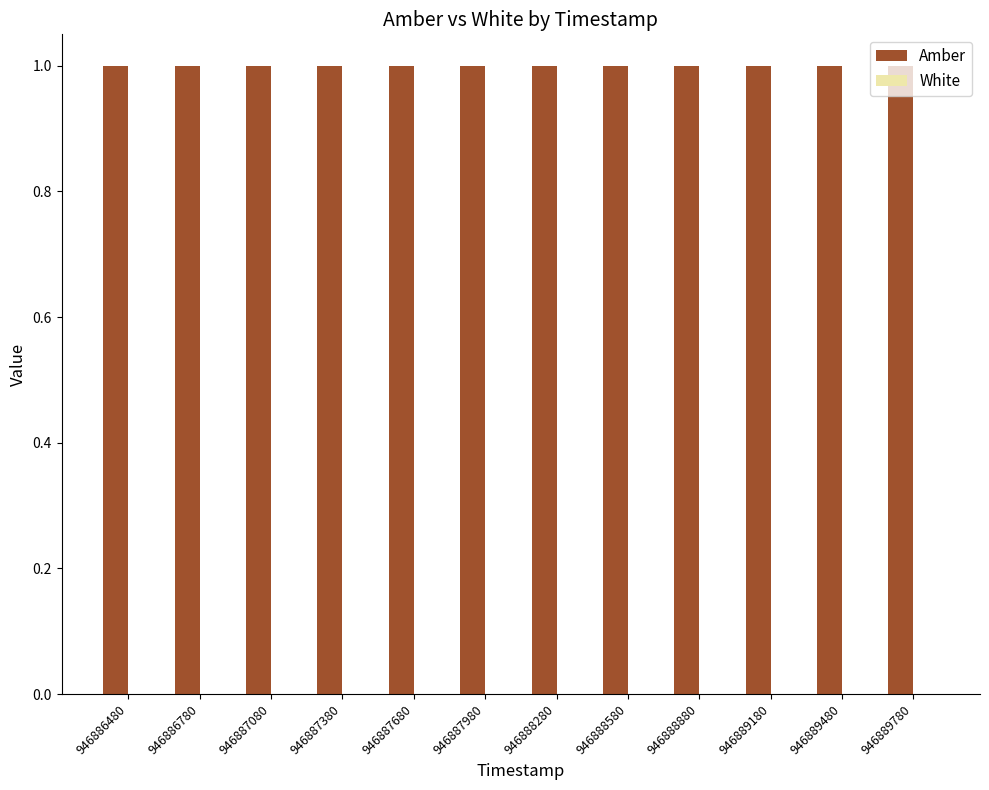

List the series in order of their overall mean, lowest first.

White, Amber